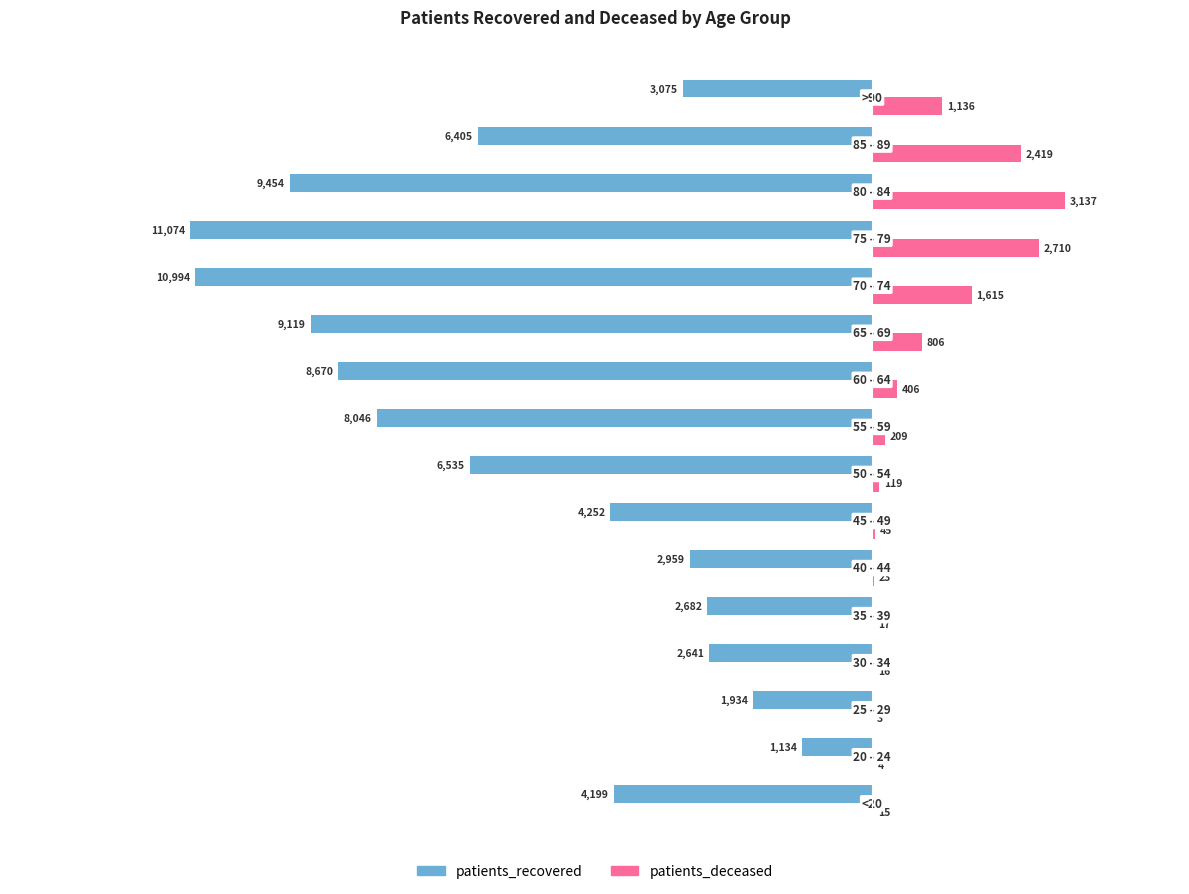

What is the maximum value shown in the chart?

3137